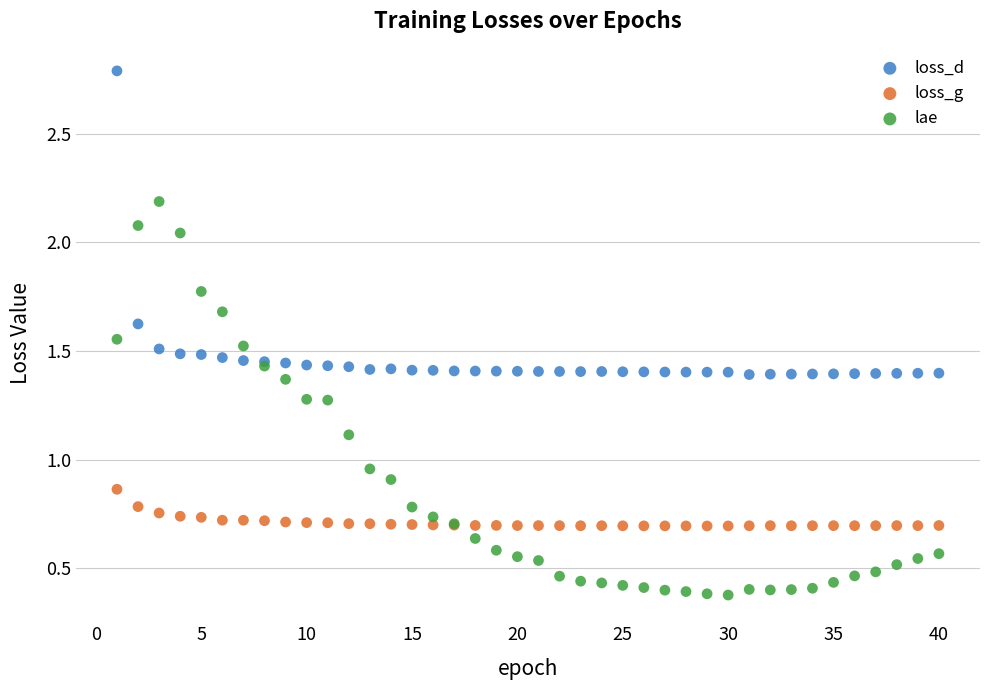

What is the X range (max minus min) for the scatter plot?

39.0